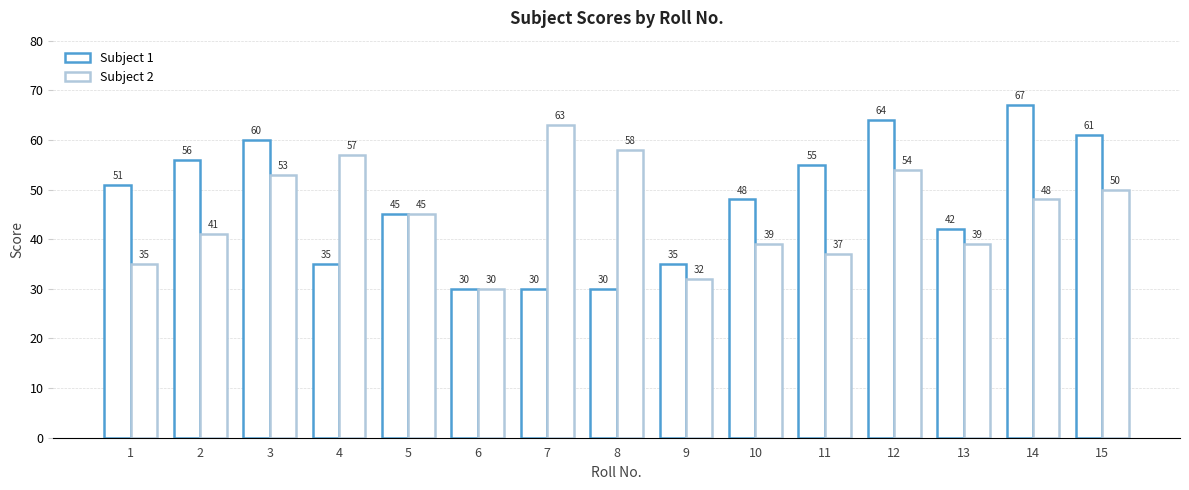

What is the difference between the Subject 2 values at 8 and 2?

17